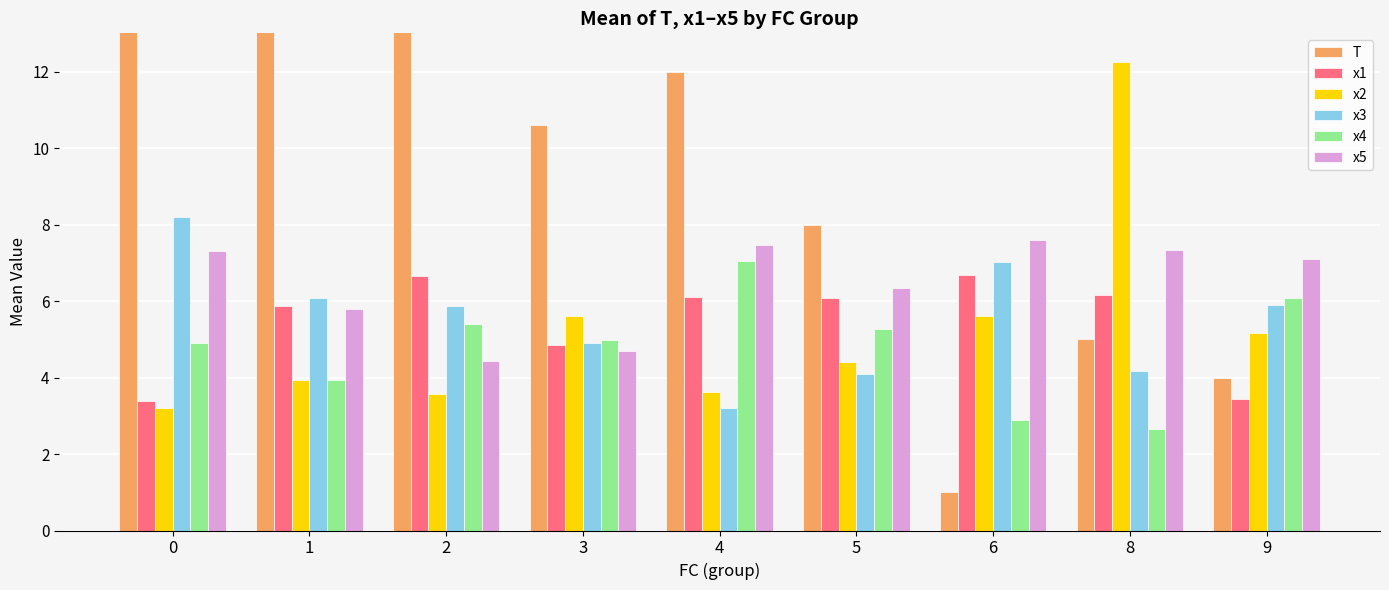

Between 3 and 4, which is larger?

4